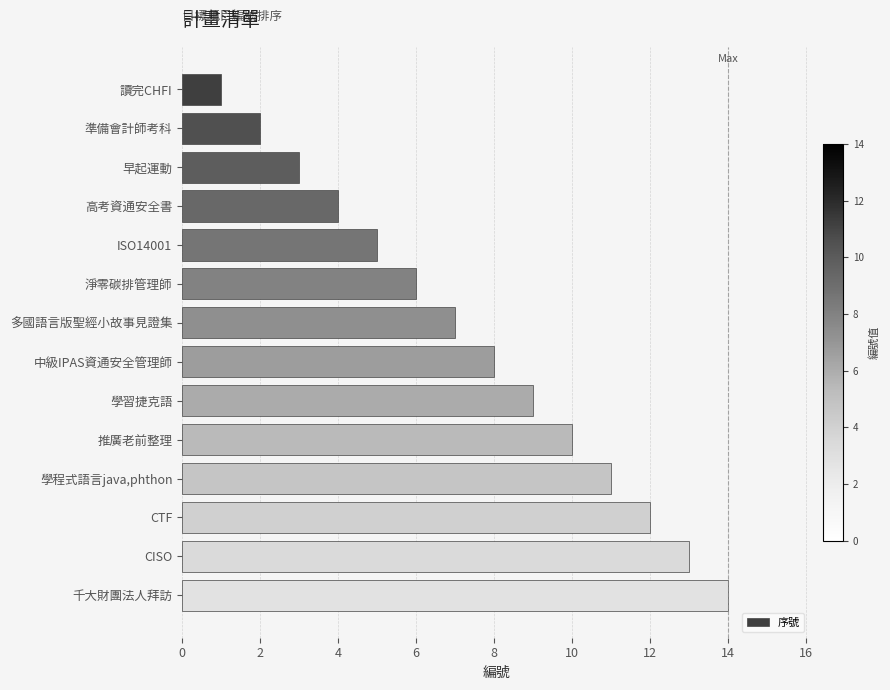

Are the bars grouped side by side (vs. stacked)?

No